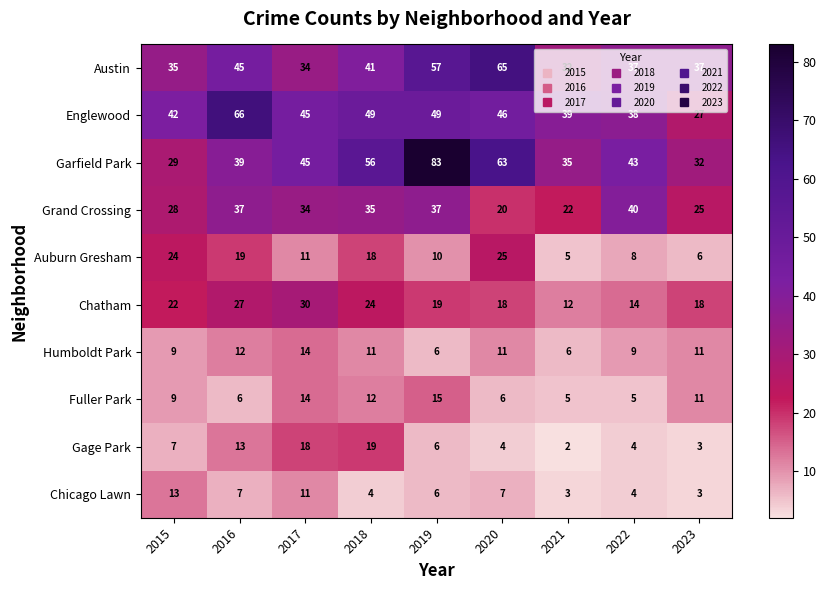

The Englewood series shows 90 at 2016. True or false?

False